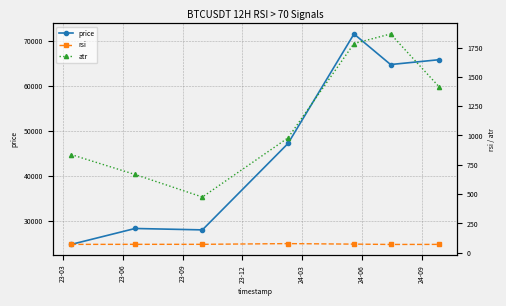

What is the difference between the maximum and minimum values in the atr series?

1391.1